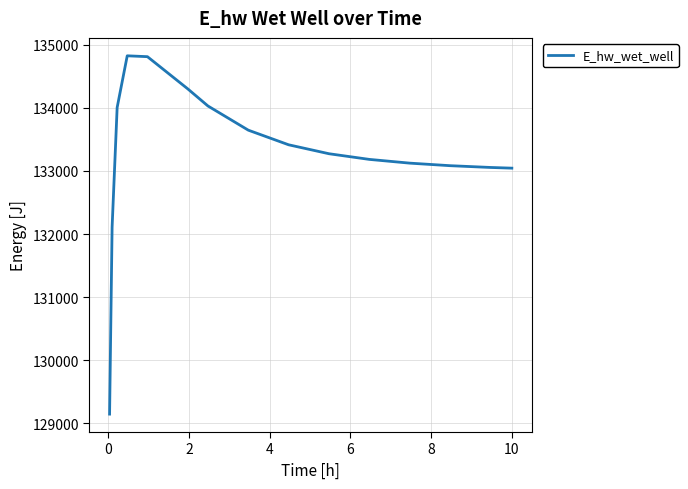

What is the difference between the maximum and minimum values?

5682.3